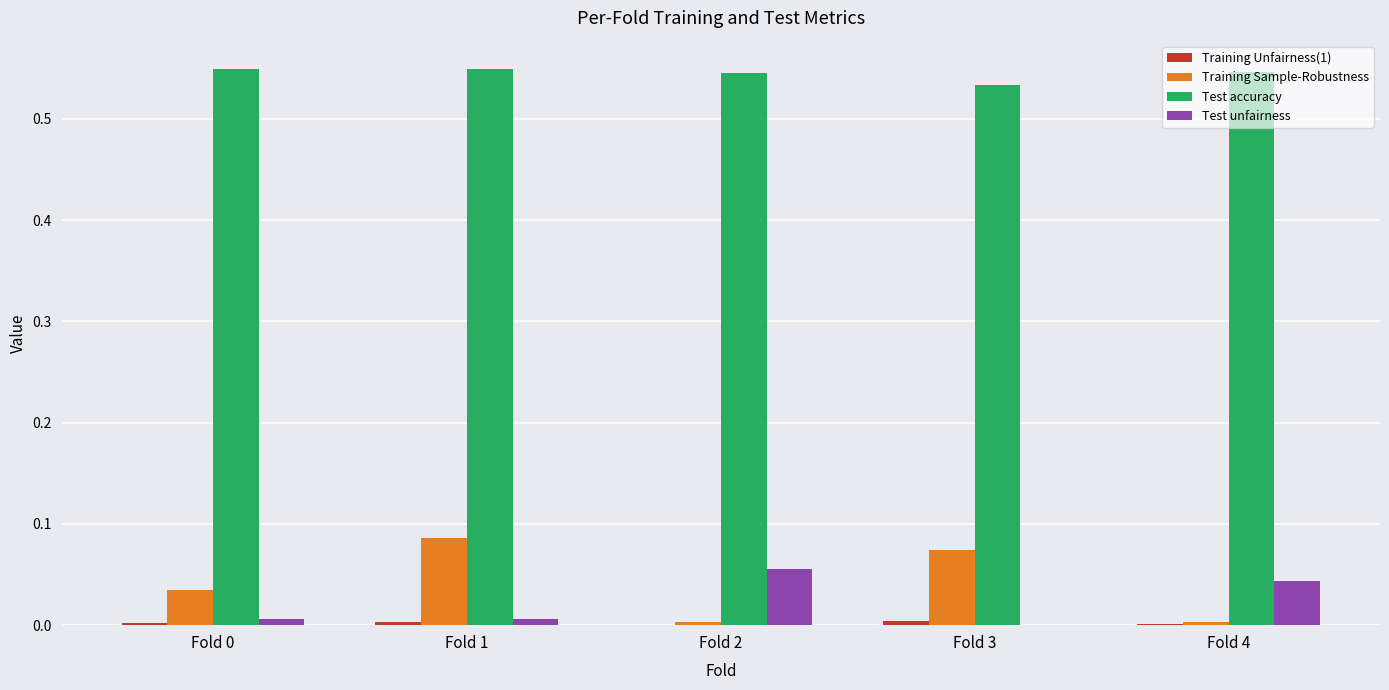

Which series has the largest total across all categories?

Test accuracy